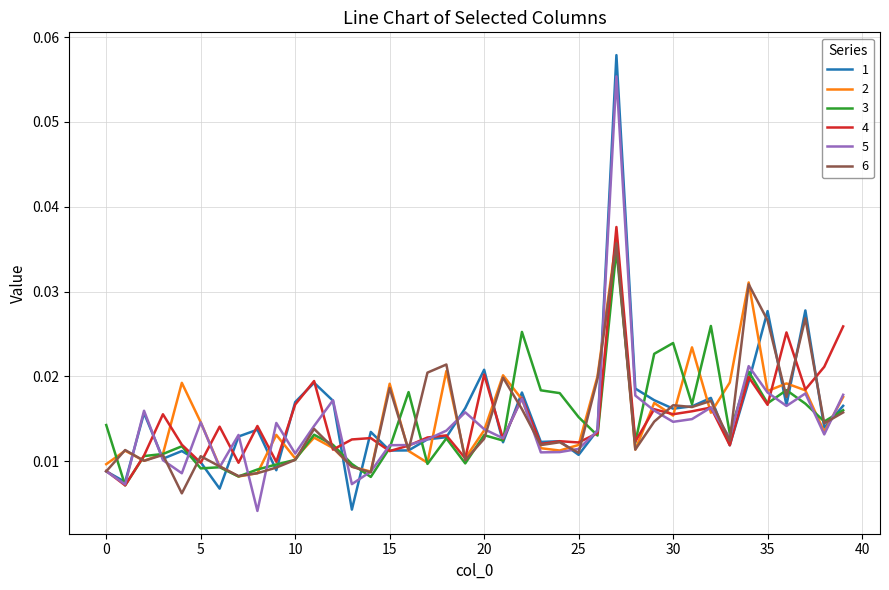

At which label is 1 closest to 0?

13